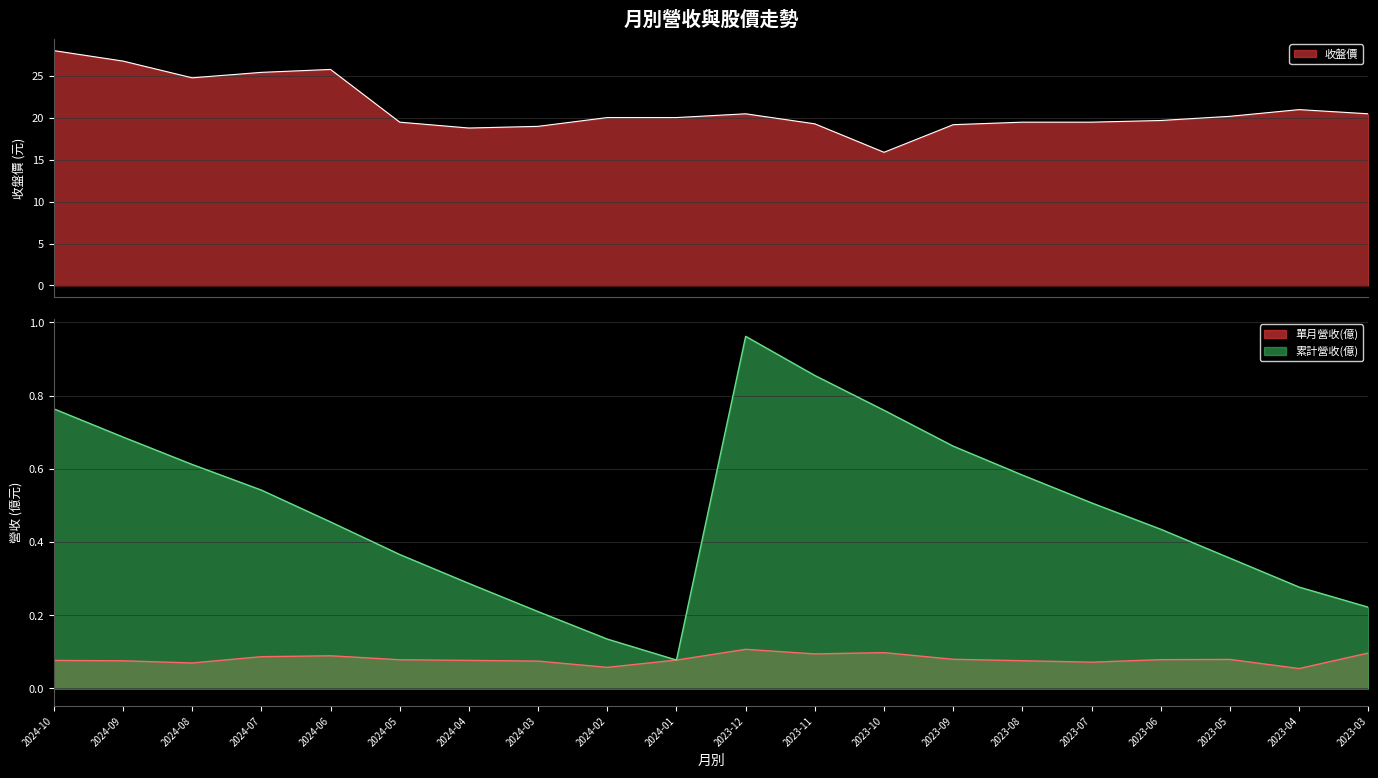

The 累計營收(億) series shows 1.0 at 2023-12. True or false?

True